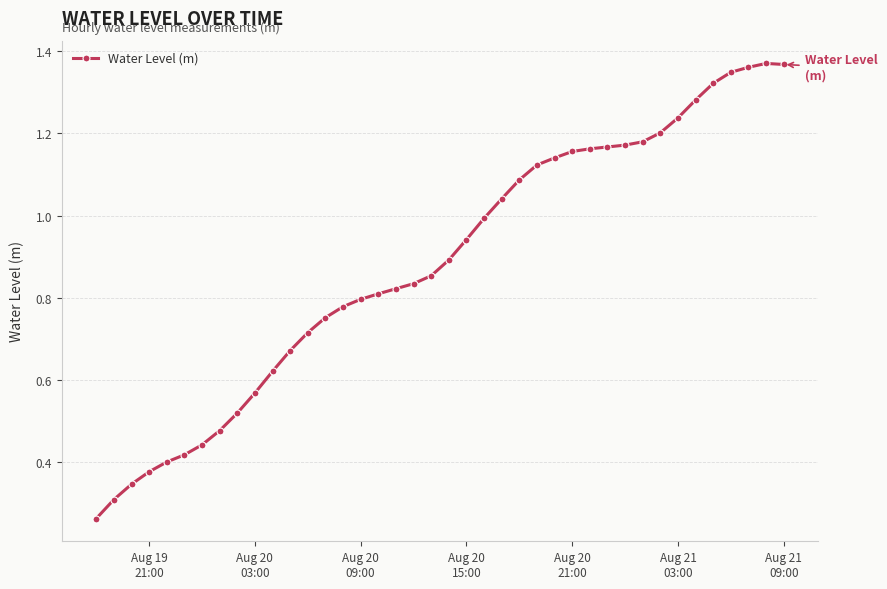

How many lines are shown in the chart?

1